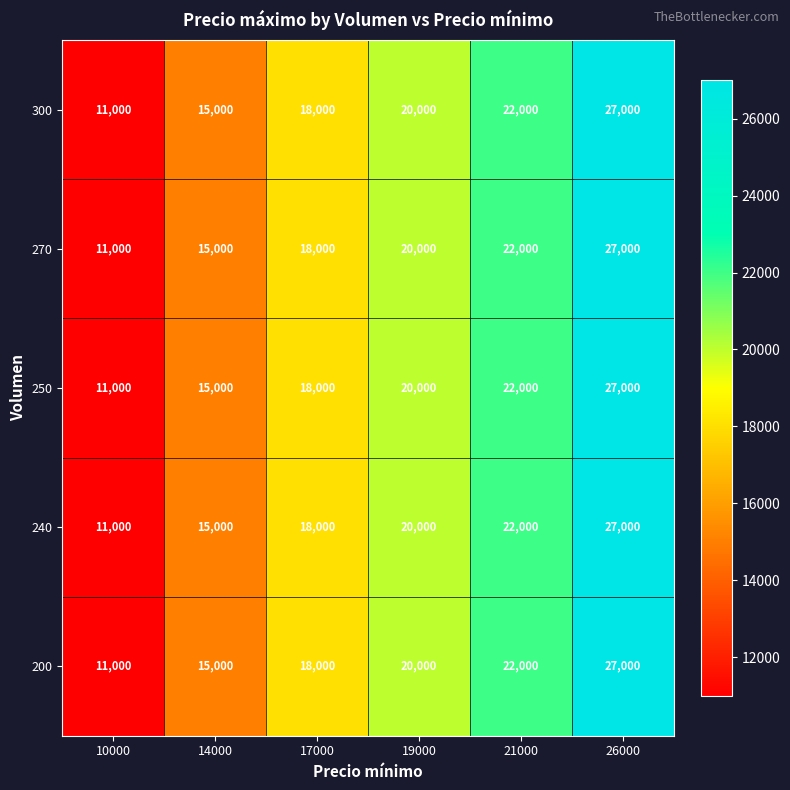

What value does the 270 series have at 14000?

15000